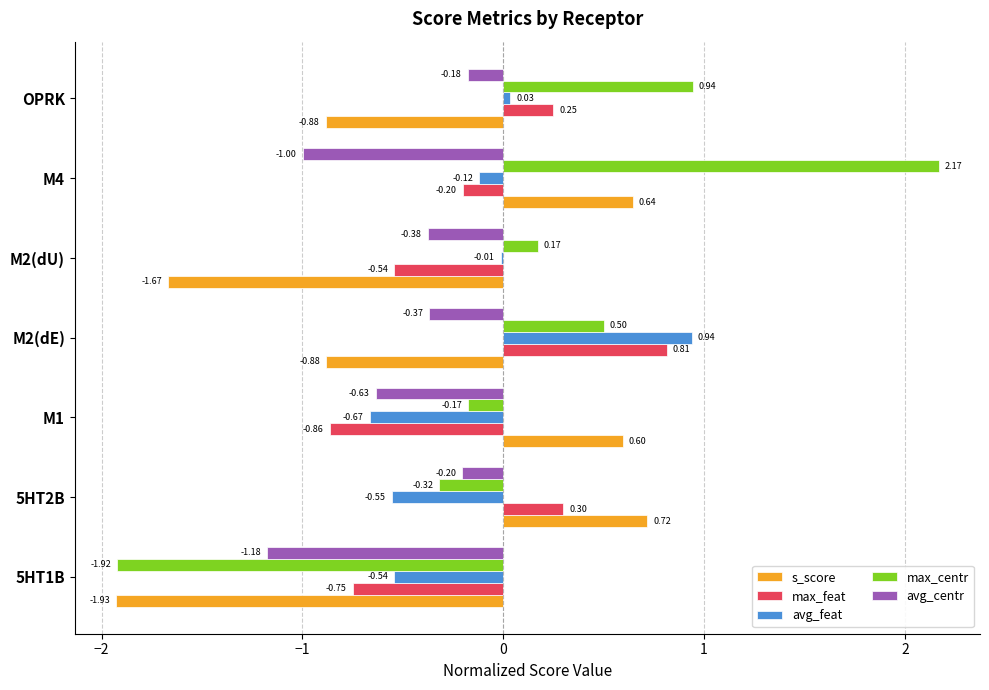

At which category is the sum across all series the highest?

M4